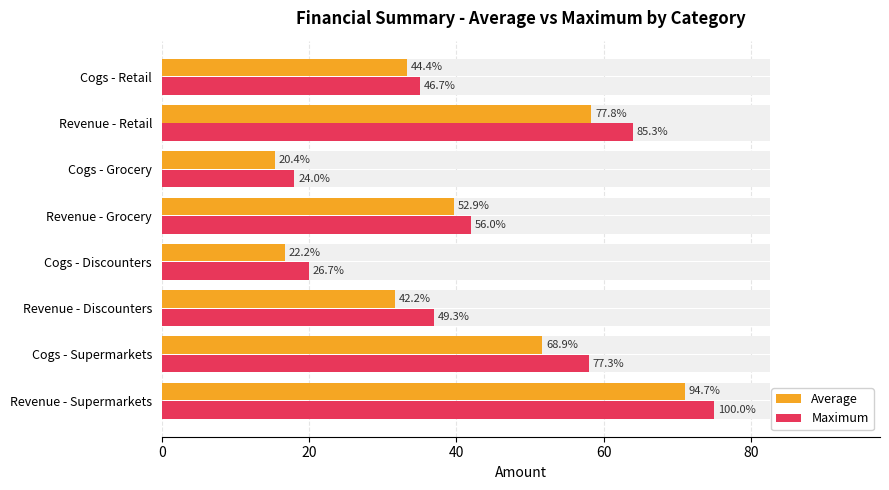

How many bars are there in each group?

2